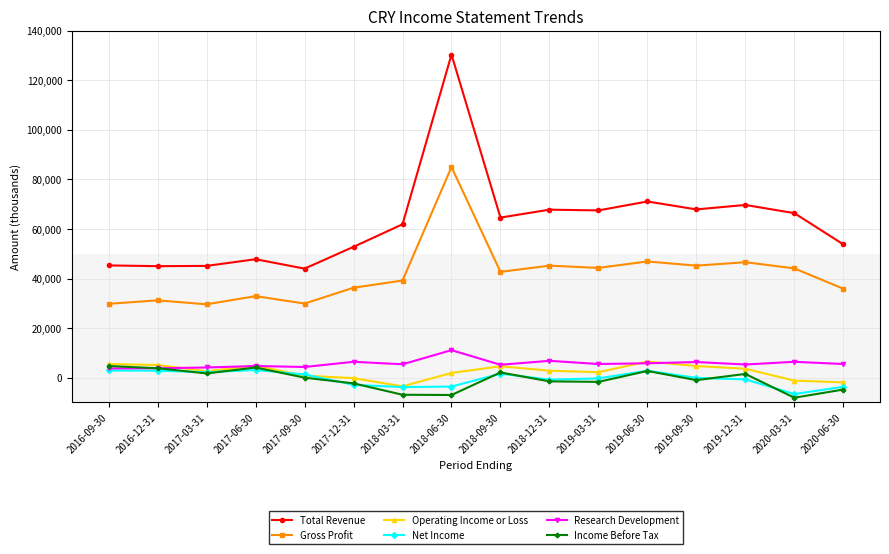

Which series changed the most between 2017-06-30 and 2019-06-30?

Total Revenue